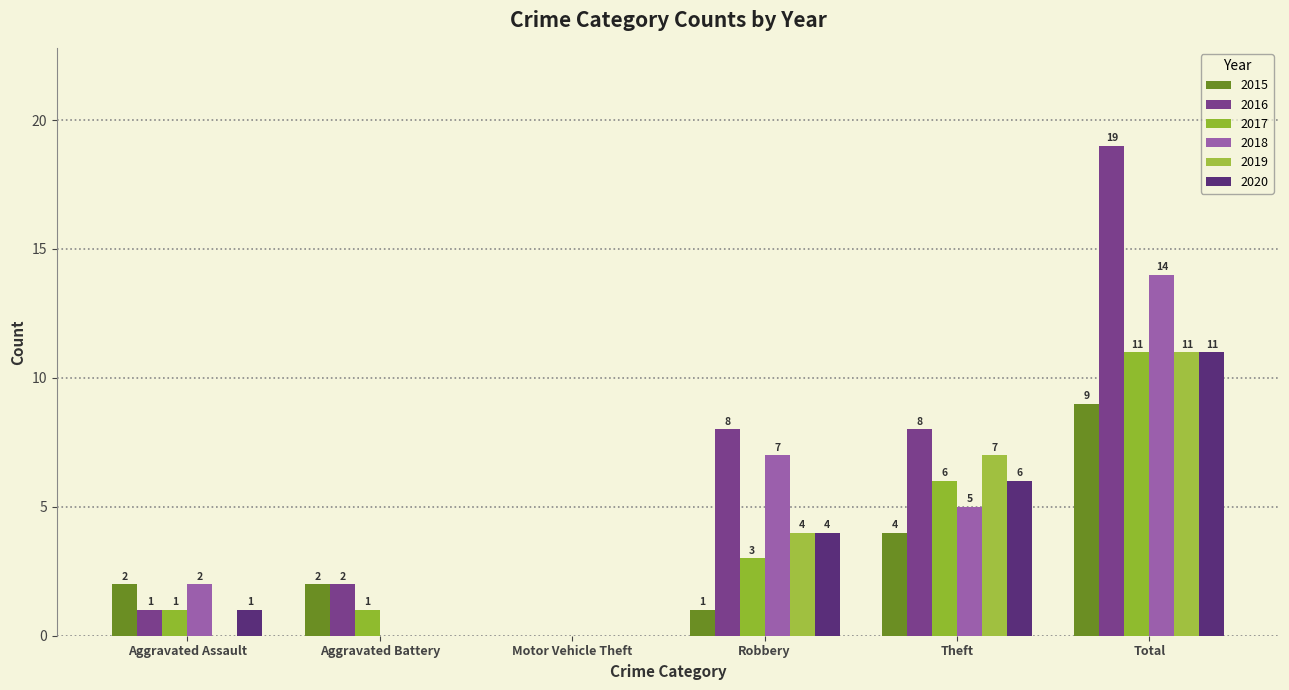

Which series has the largest range (max minus min)?

2016